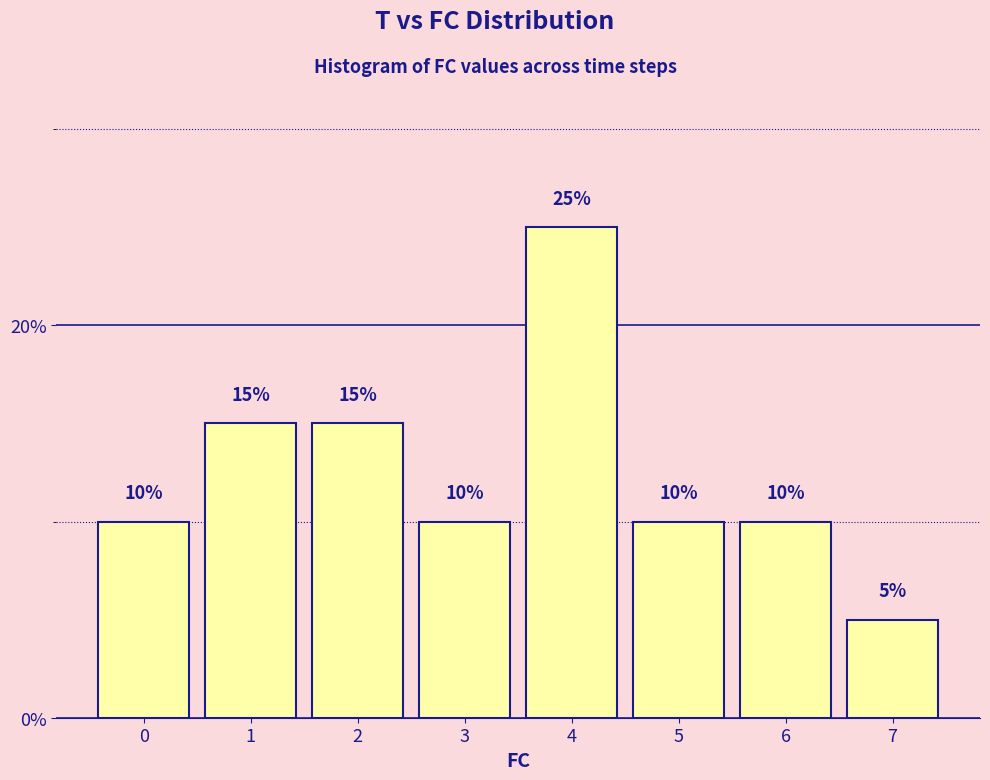

Reading right to left, list all the values displayed in this chart.

7=5	6=10	5=10	4=25	3=10	2=15	1=15	0=10